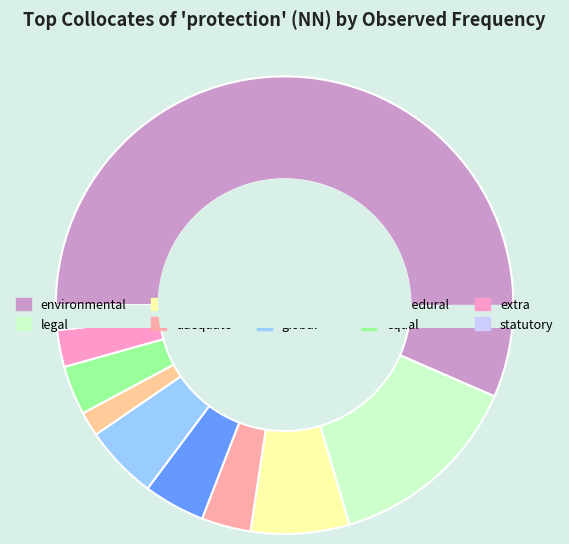

To the nearest percent, what is the average slice percentage?

10%